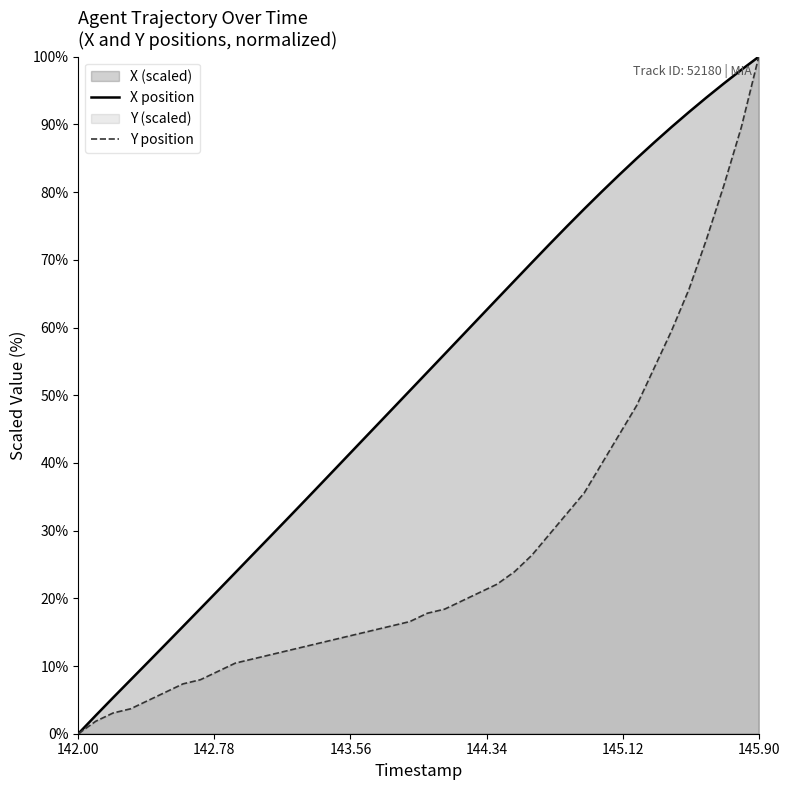

What is the spread (max minus min) of values at 142.2?

2.3